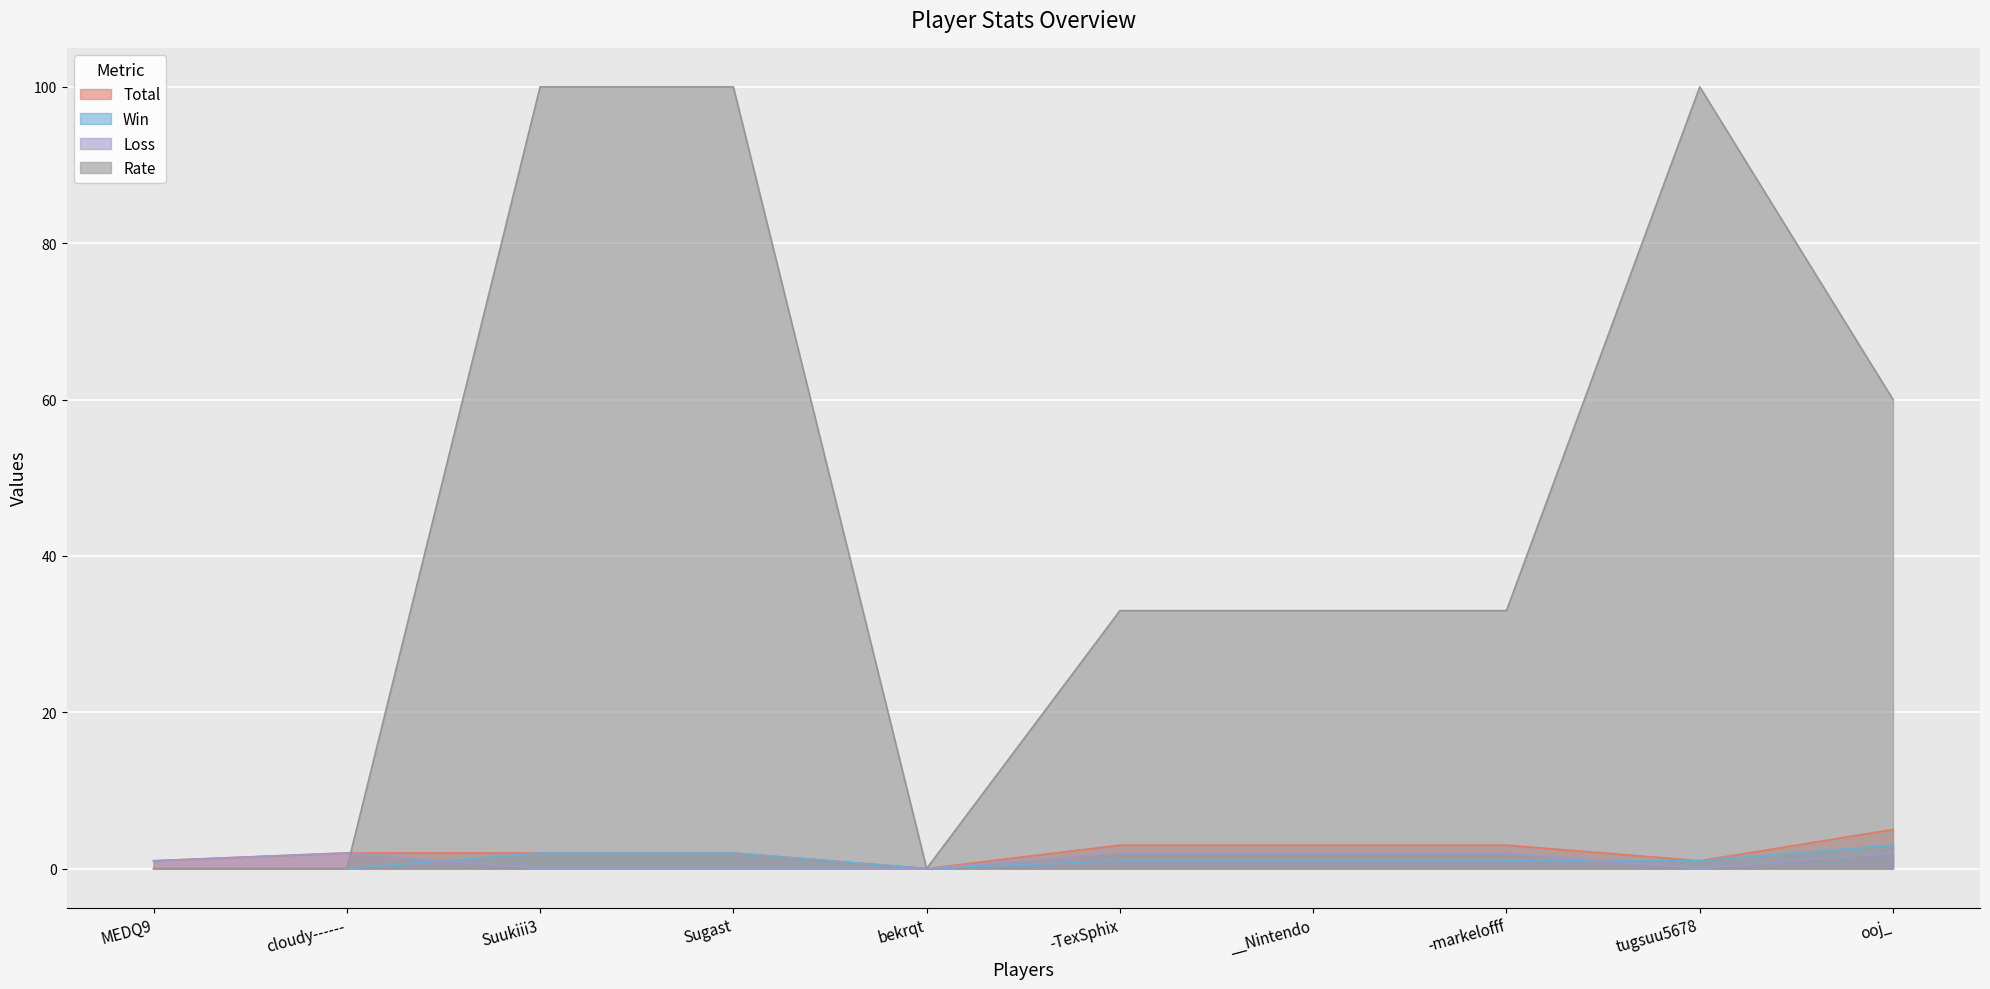

What is the difference between the second highest and minimum values in the Win series?

2